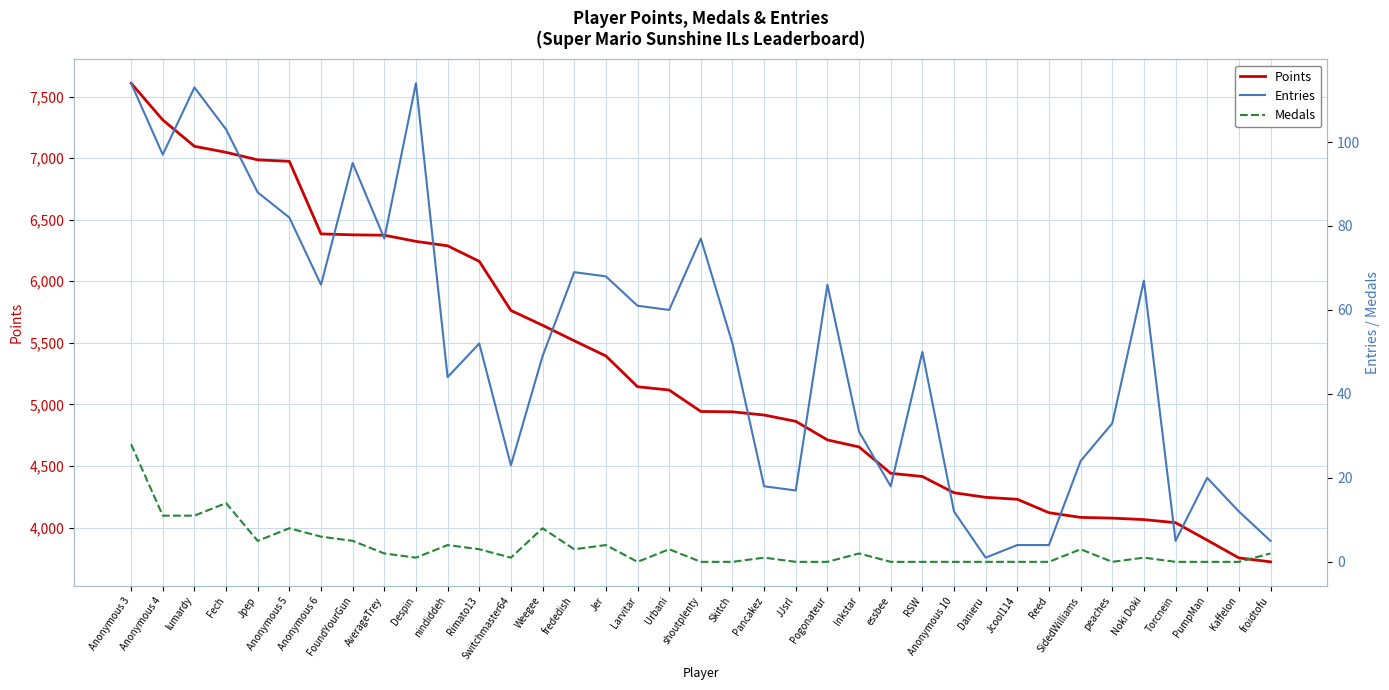

How many distinct data groups are displayed?

3